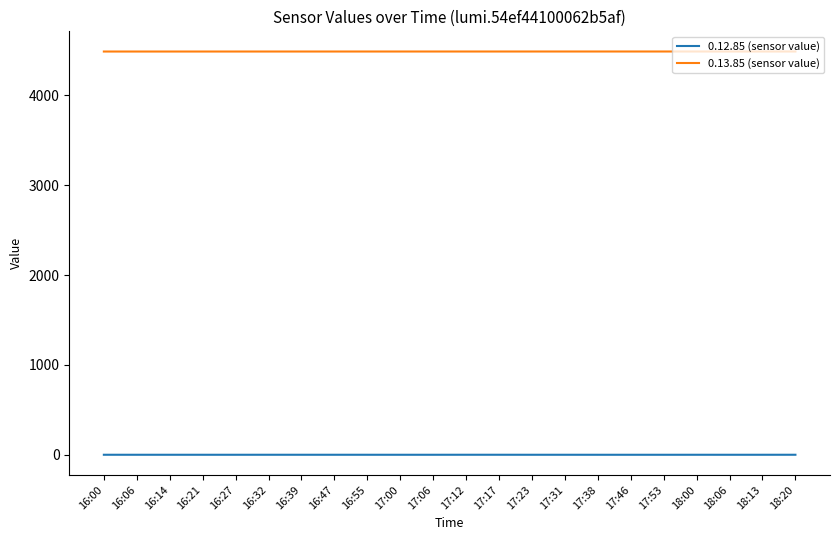

What position from the left is 18:20?

22